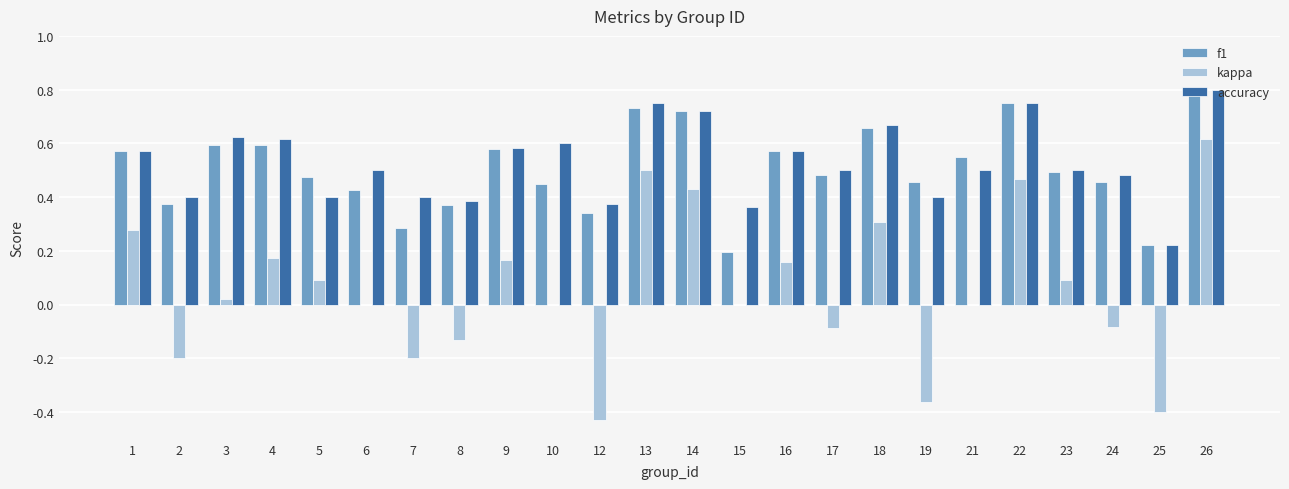

The f1 series shows 0.1 at 25. True or false?

False